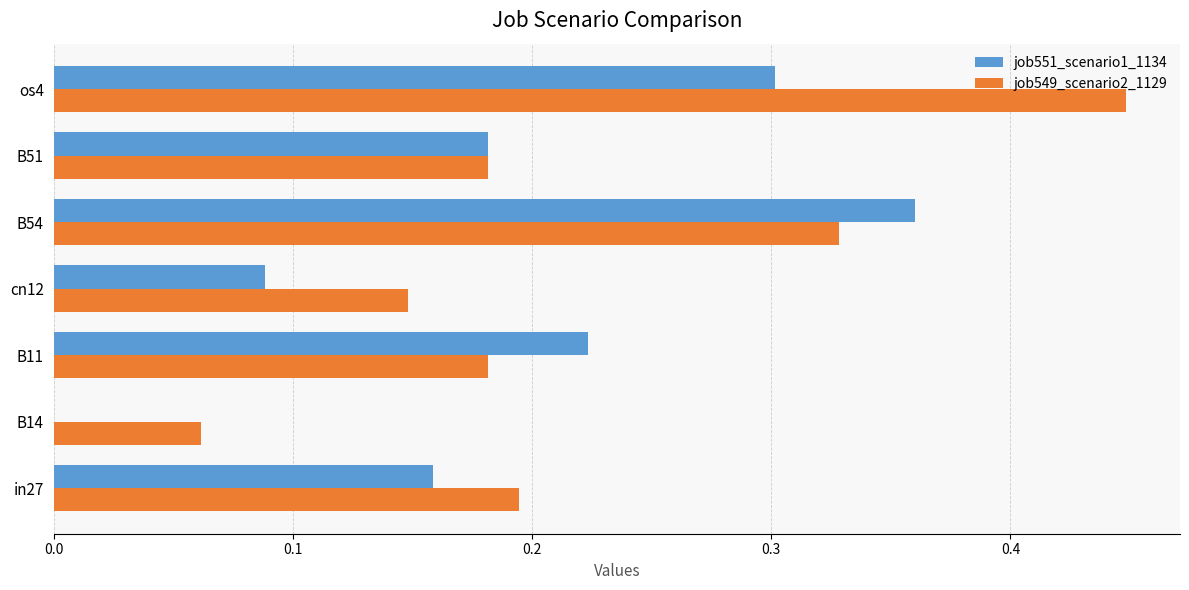

Between in27 and os4, which series saw the biggest shift?

job549_scenario2_1129